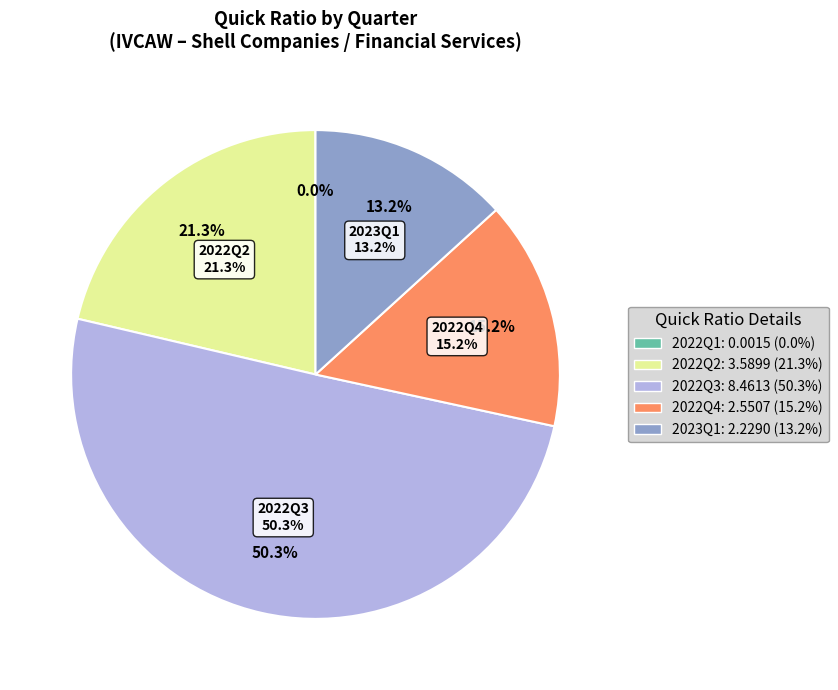

To the nearest percent, what is the combined percentage of 2021Q3 and 2022Q2?

21%